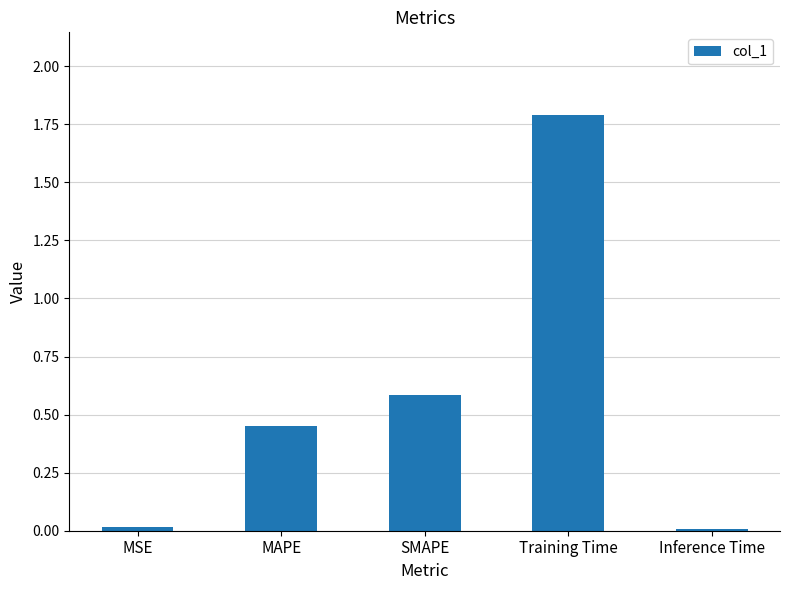

What is the sum of all values?

2.8